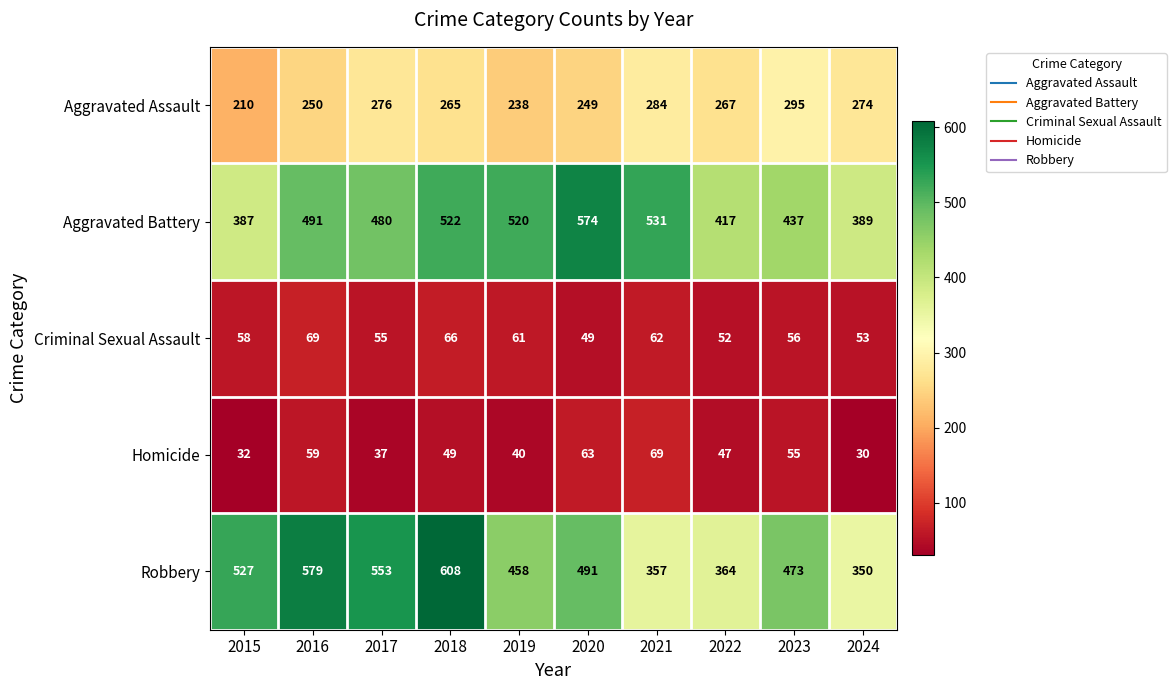

What is the difference between the highest and lowest values at 2015?

495